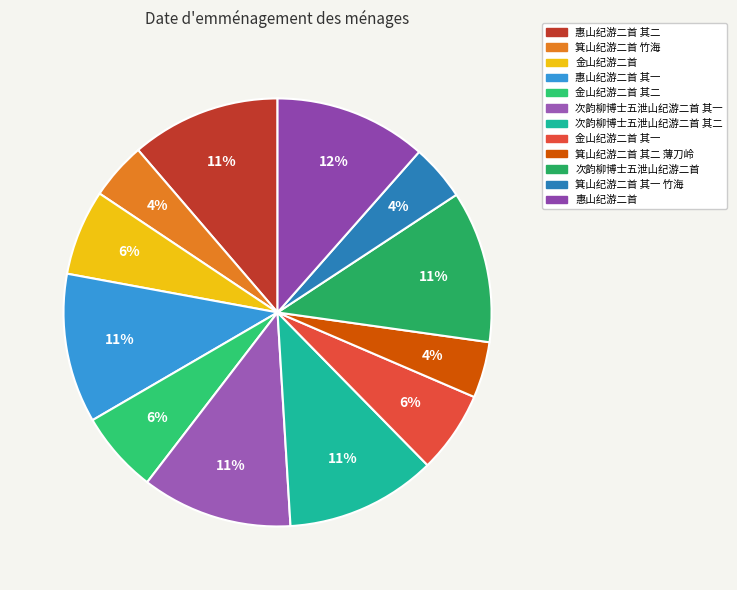

To the nearest percent, what percentage of the pie is 箕山纪游二首 其一 竹海?

4%